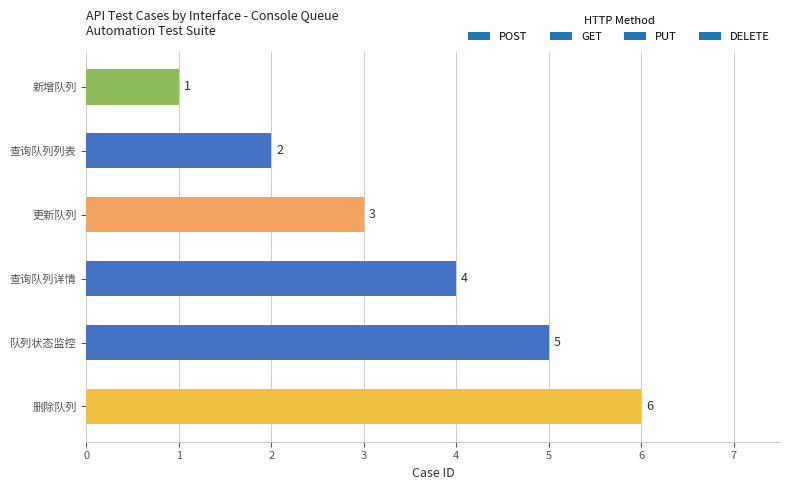

How many bars are there in total?

6